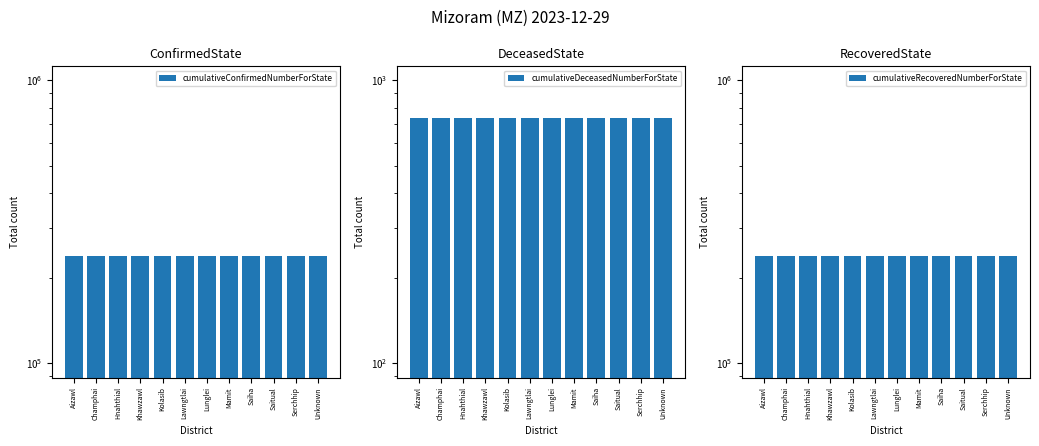

Which series has the widest spread of values?

cumulativeConfirmedNumberForState